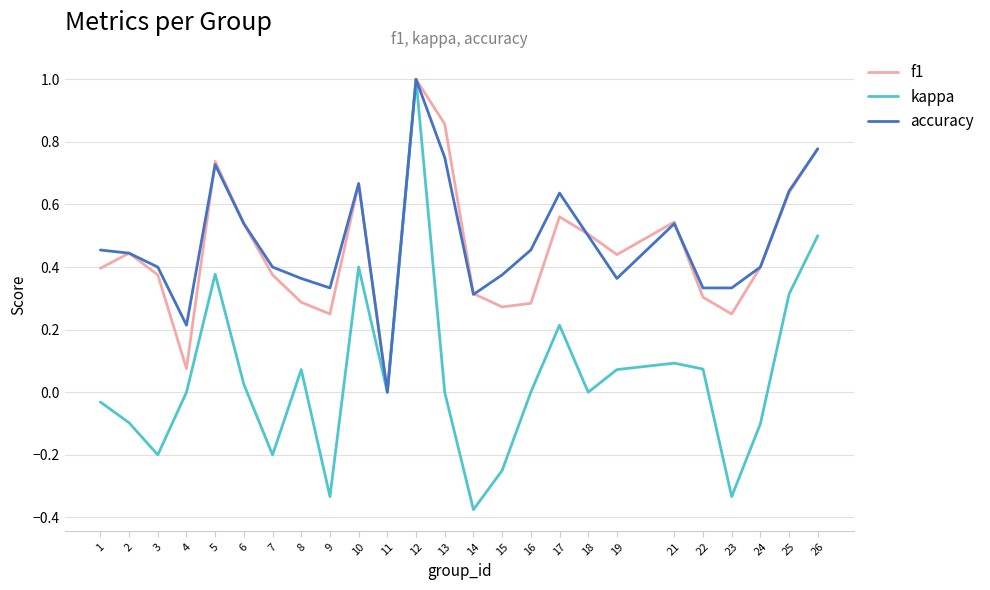

Which series changed the most between 5 and 25?

f1